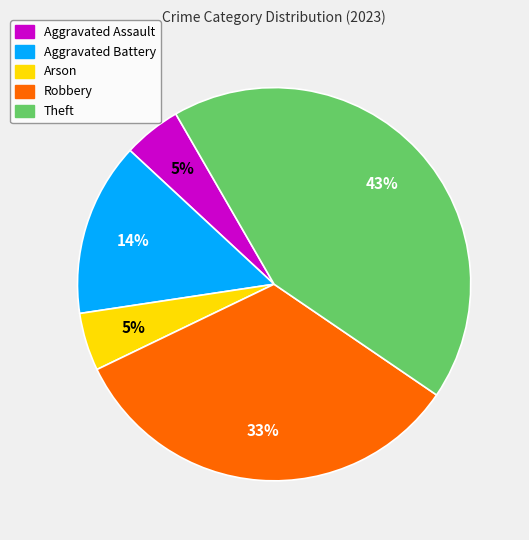

The Arson slice represents 14% of the pie. True or false?

False